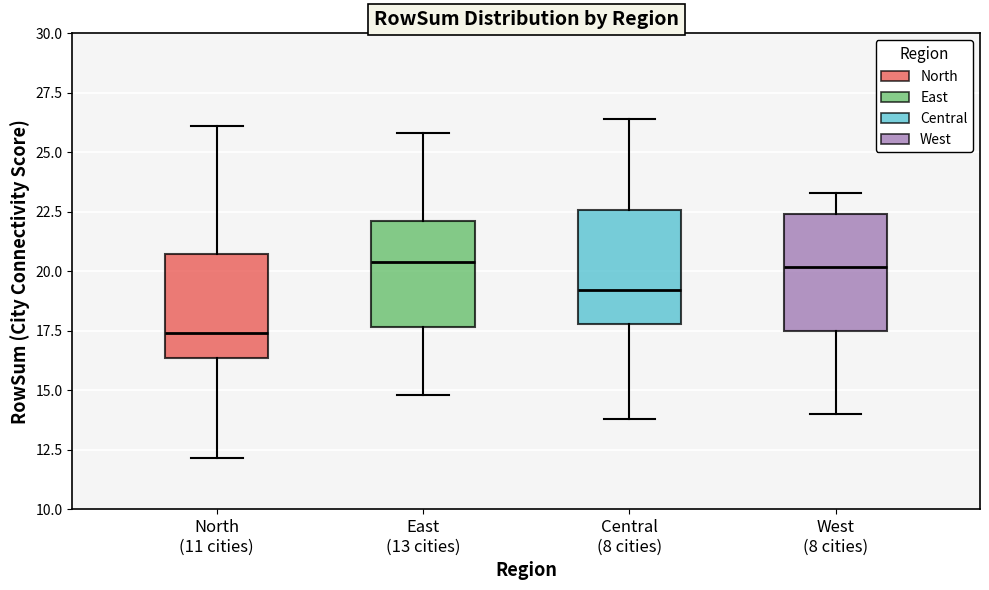

Where is the upper edge of the box for East (13 cities) on the y-axis? The values are not printed on the chart, so give them approximately, as read against the axis.

22.0